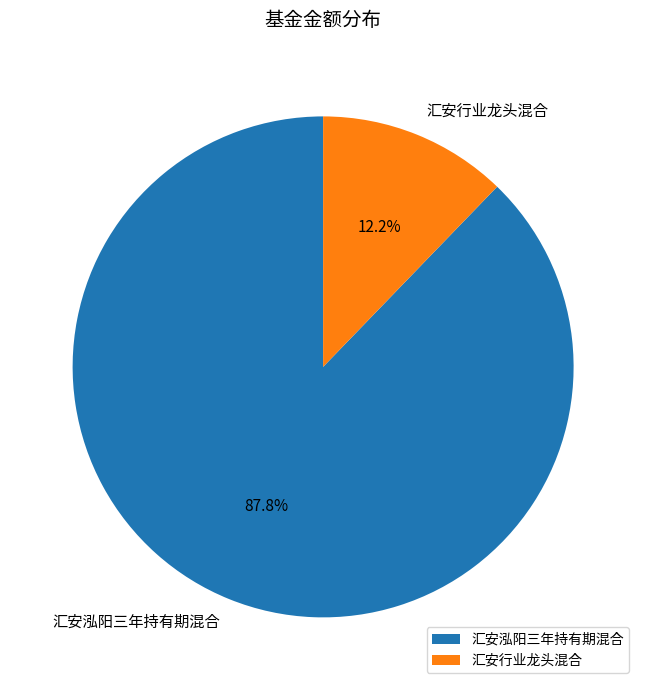

Which category has the smallest portion of the pie?

汇安行业龙头混合